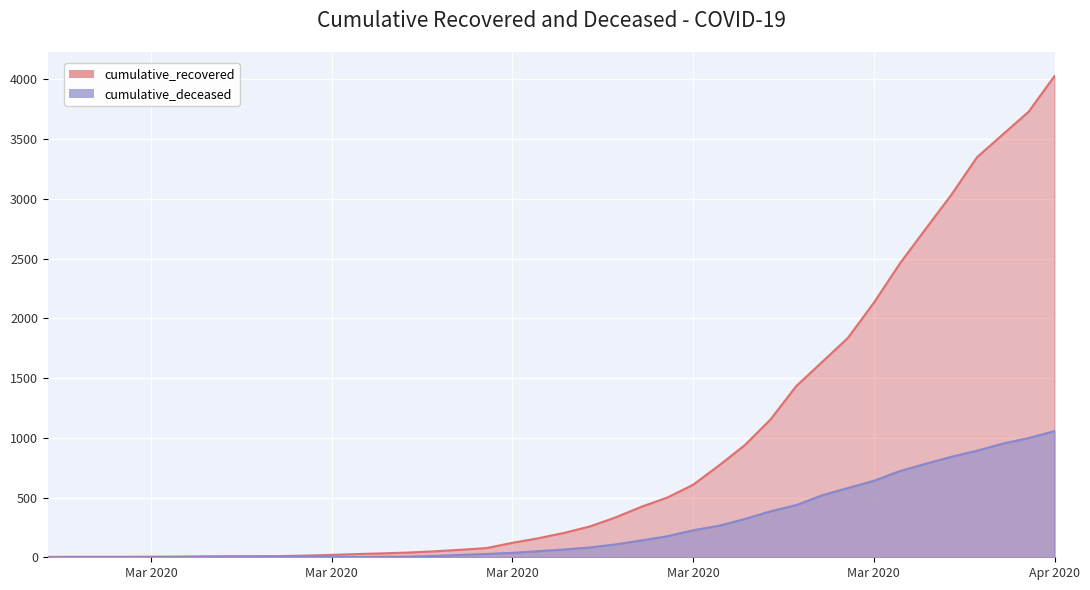

How many data points in cumulative_recovered are above 204?

19